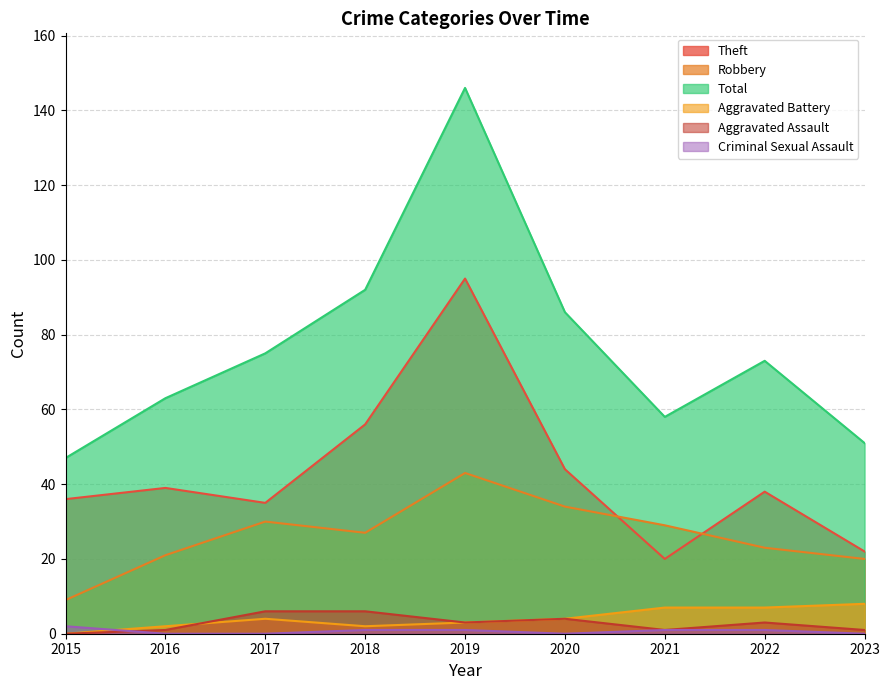

How many lines are shown in the chart?

6